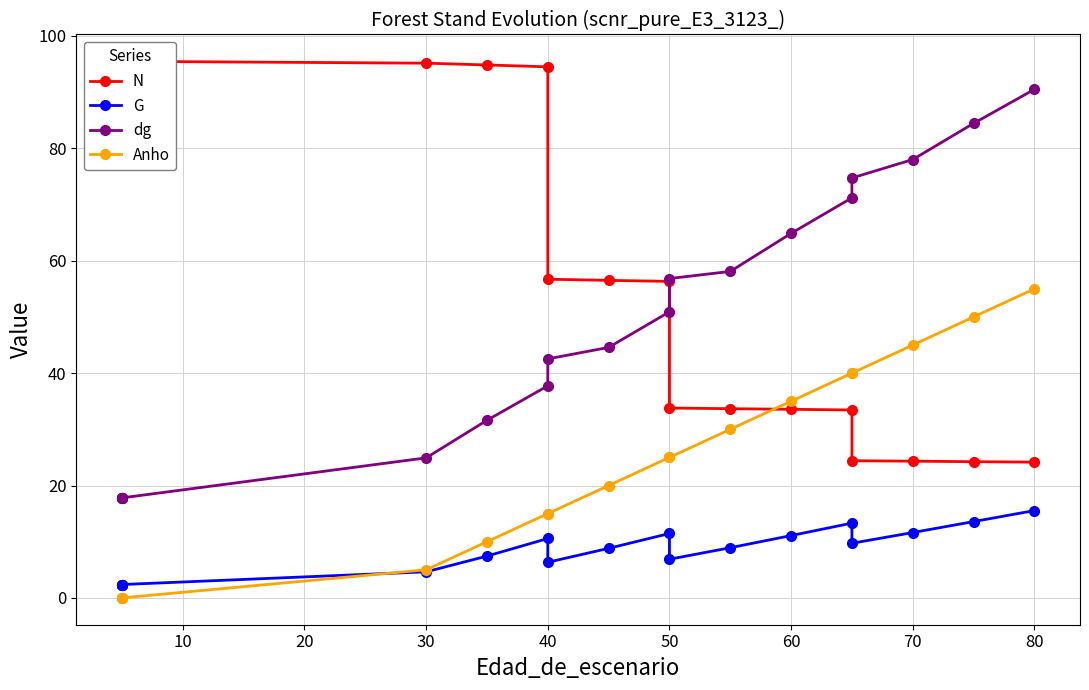

What are all the series names shown in the legend?

N, G, dg, Anho